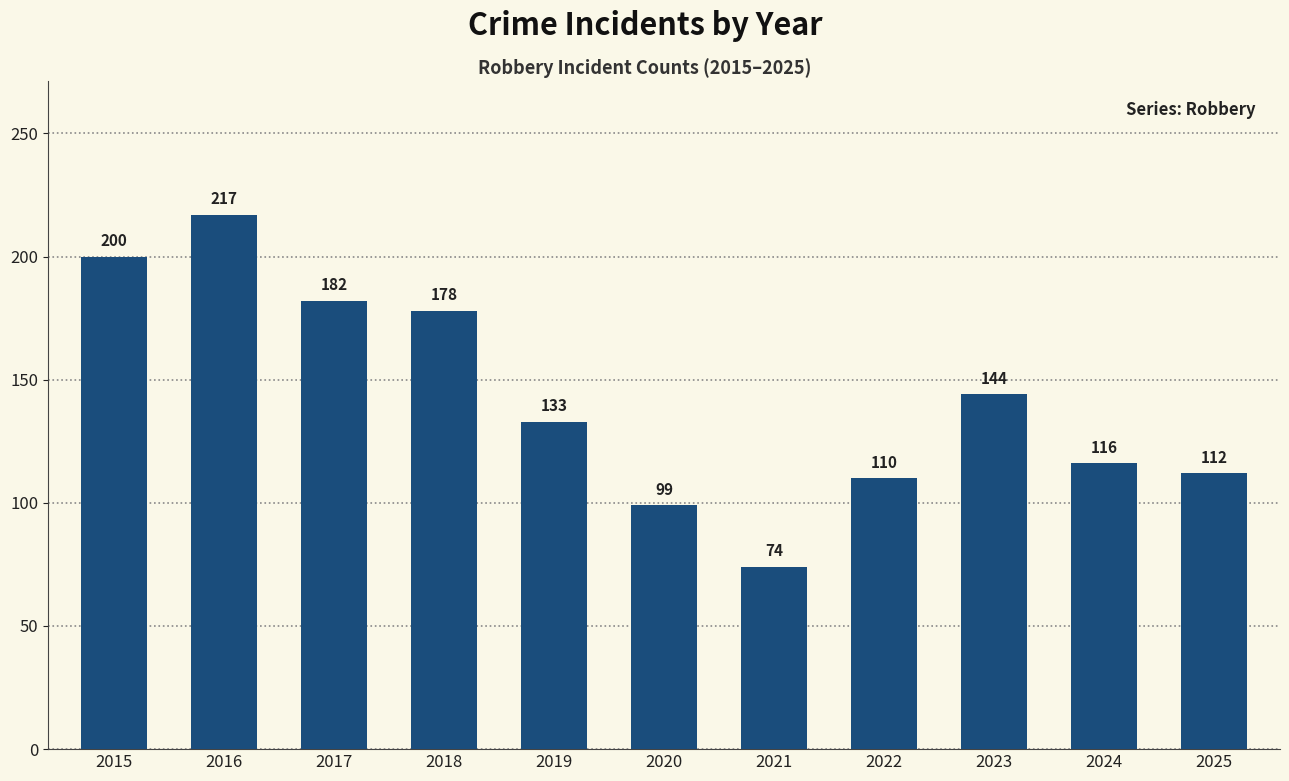

Rank the categories by value from highest to lowest.

2016, 2015, 2017, 2018, 2023, 2019, 2024, 2025, 2022, 2020, 2021